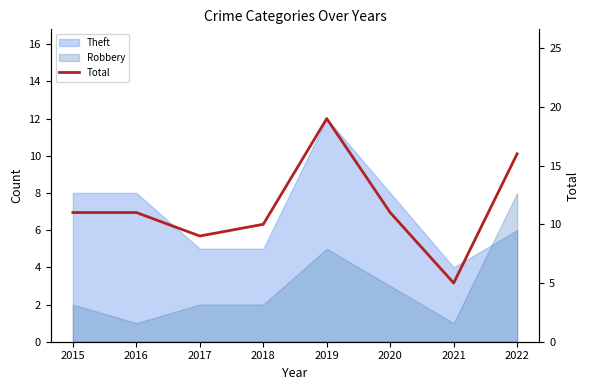

Rank the categories by value from highest to lowest.

2019, 2022, 2015, 2016, 2020, 2018, 2017, 2021